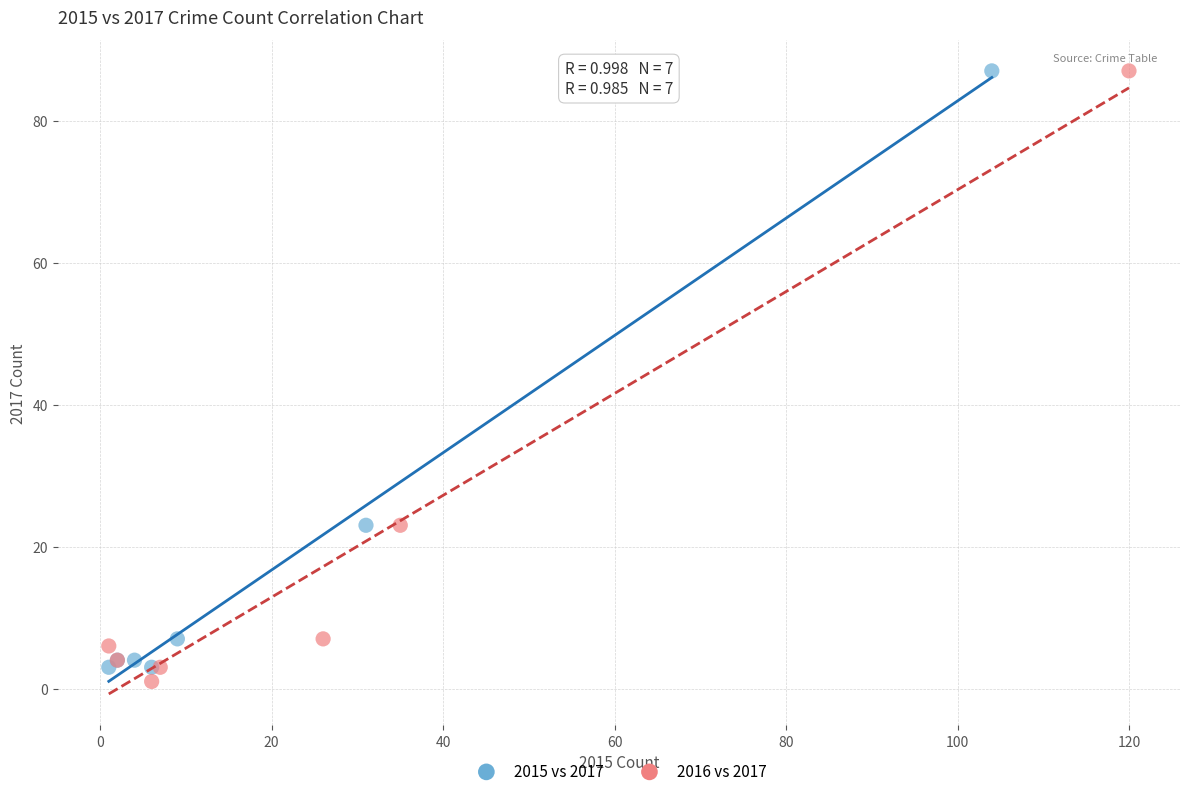

What are all the series names shown in the legend?

2015 vs 2017, 2016 vs 2017